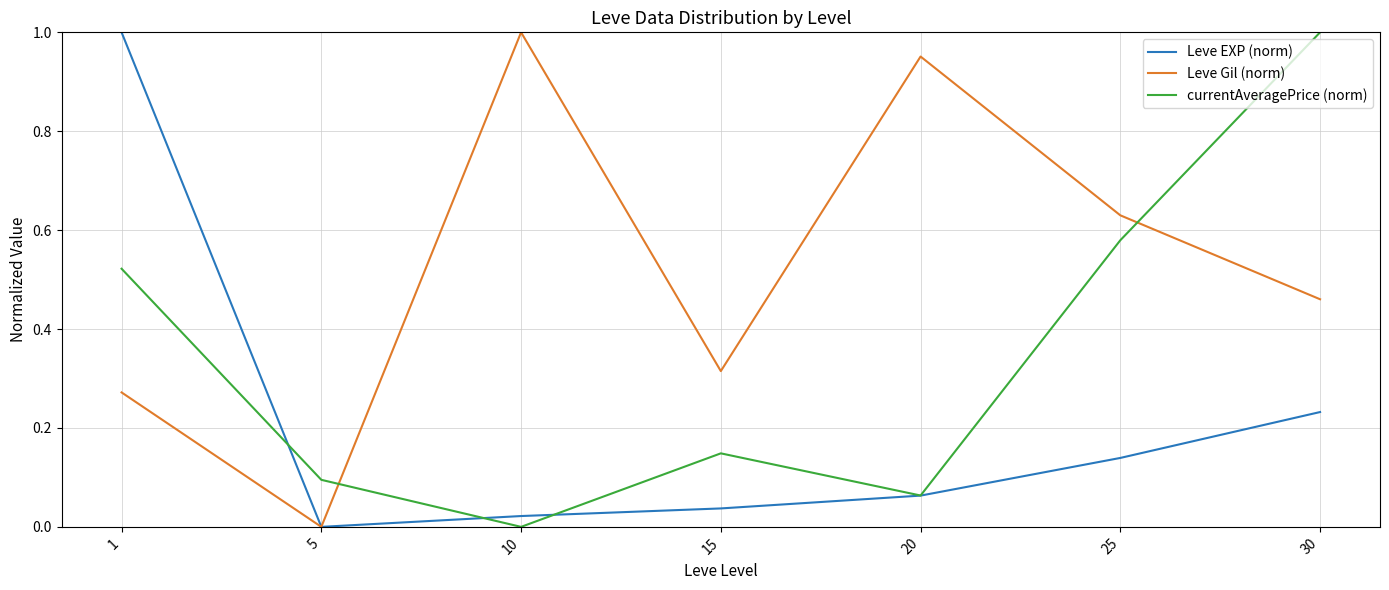

What is the difference between the highest and lowest values at 30?

0.8